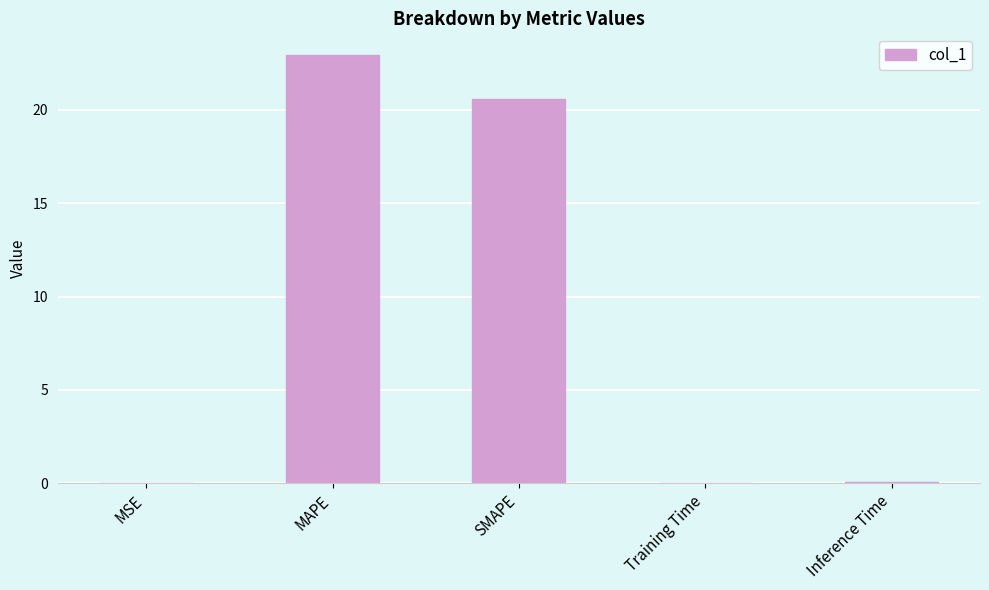

Which has a higher value, MSE or SMAPE?

SMAPE